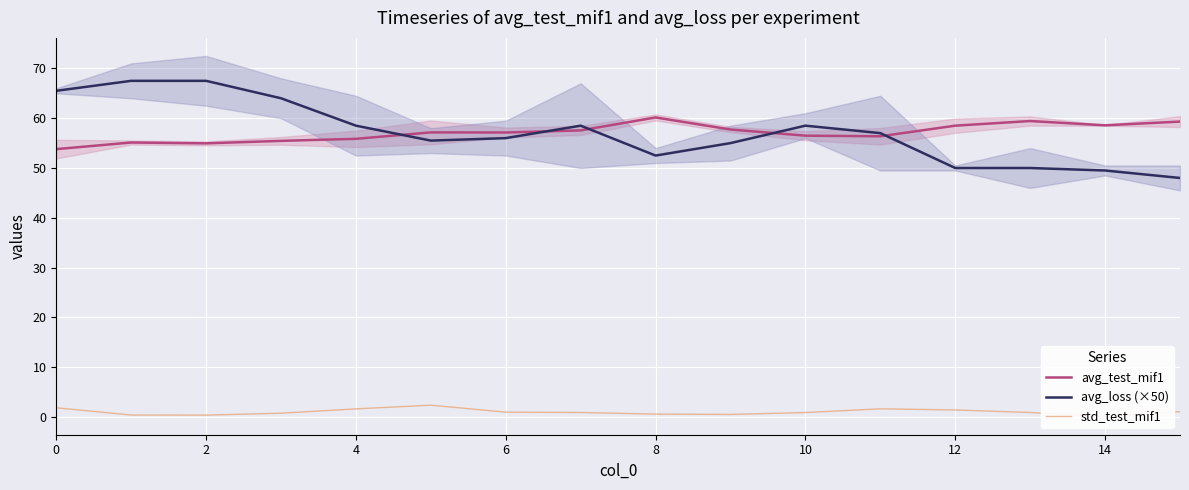

What is the approximate value of avg_test_mif1 at 4?

55.9